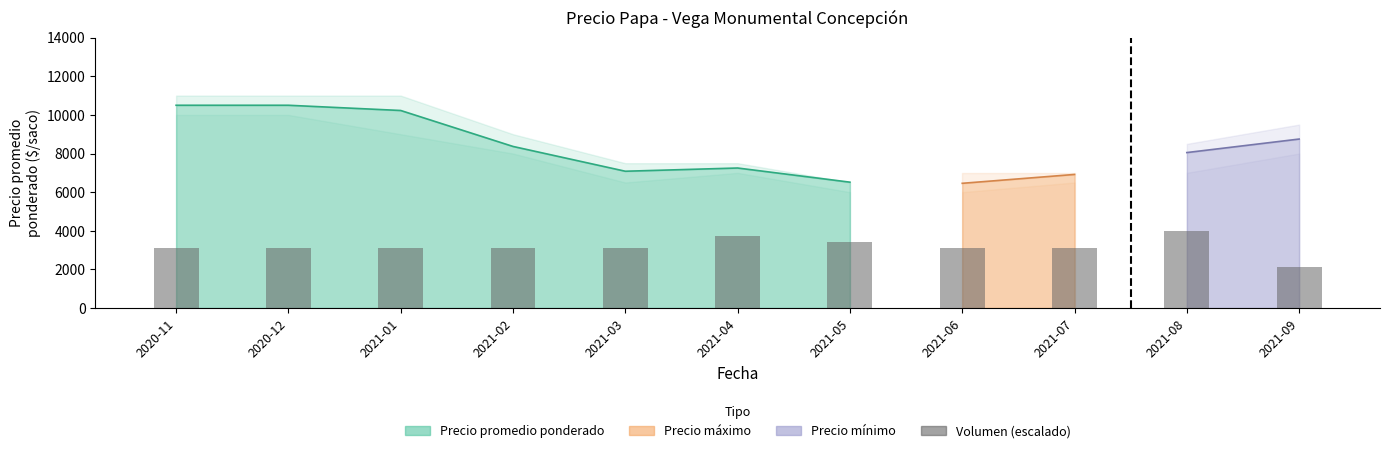

Read the value at 2021-06.

3111.6